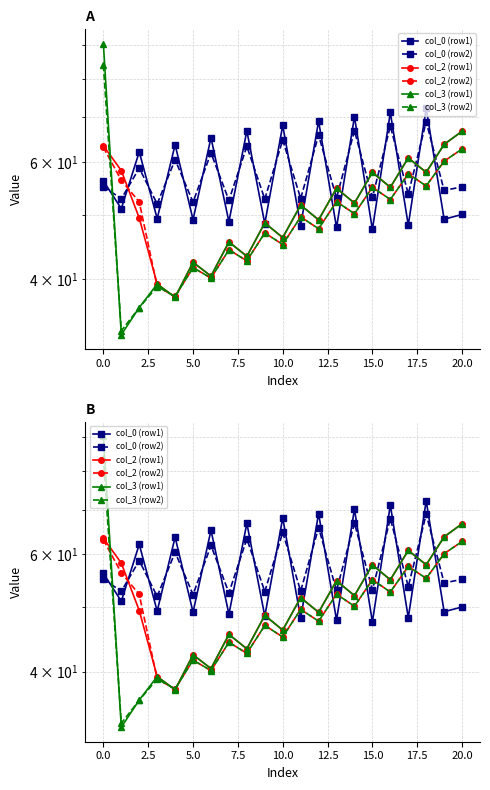

In col_3 (row2), how many points are lower than both neighbors (excluding endpoints)?

9